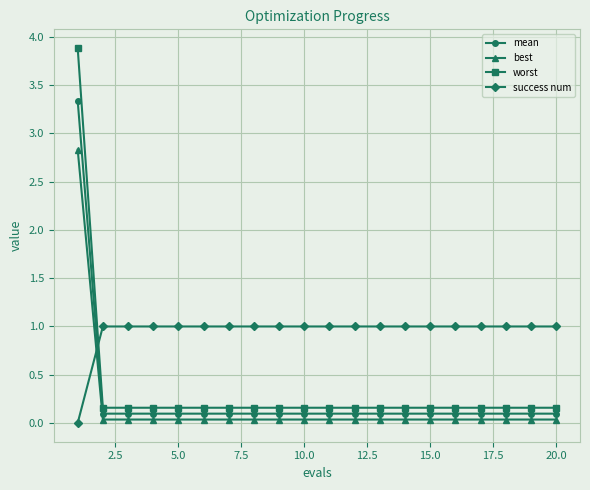

Which series has the largest total across all categories?

success num